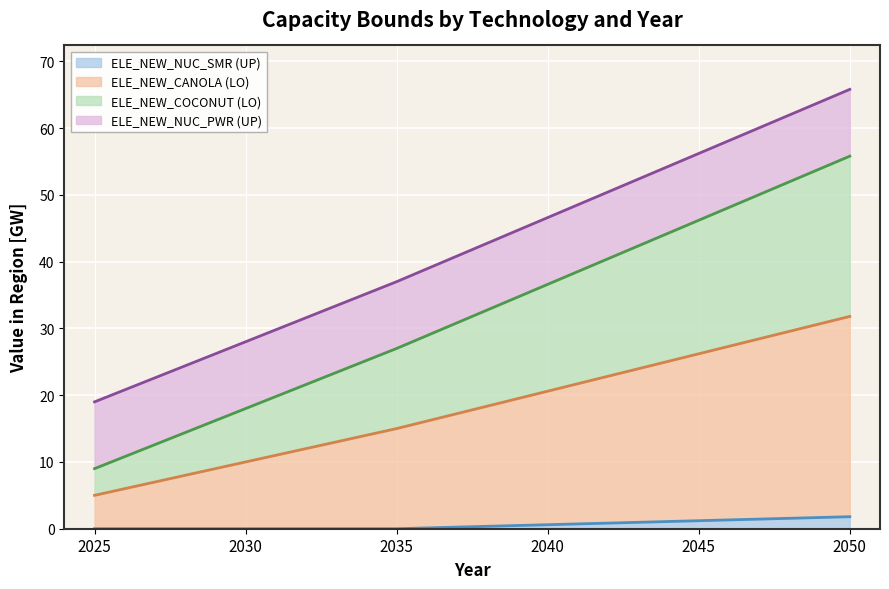

True or false: ELE_NEW_NUC_SMR (UP) has a value of 1.2 at 2035.

False